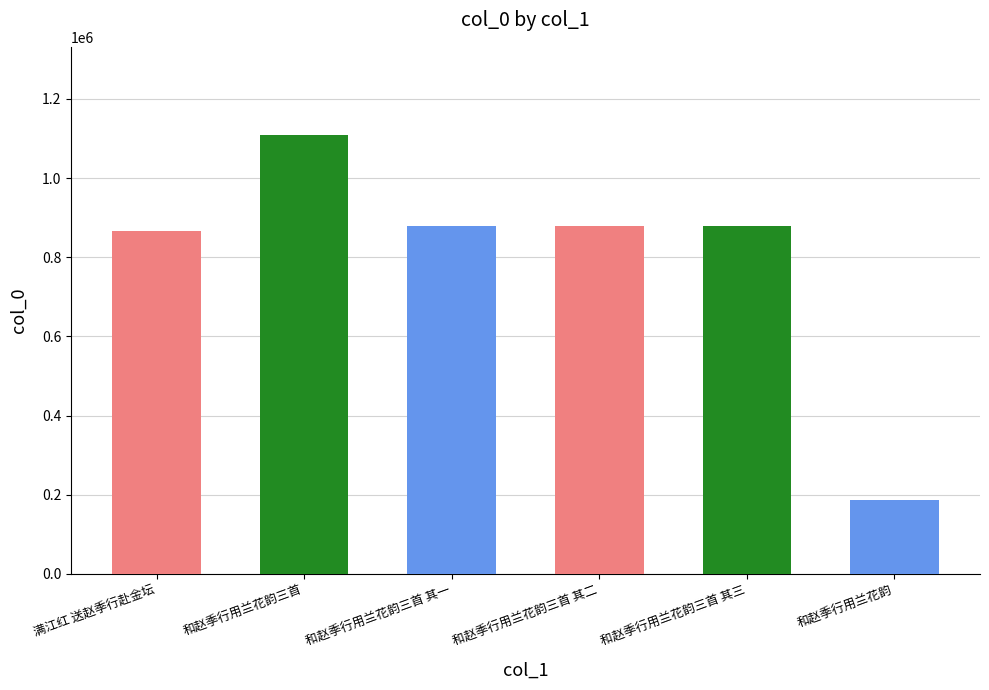

Where does the data first go above 879844?

和赵季行用兰花韵三首